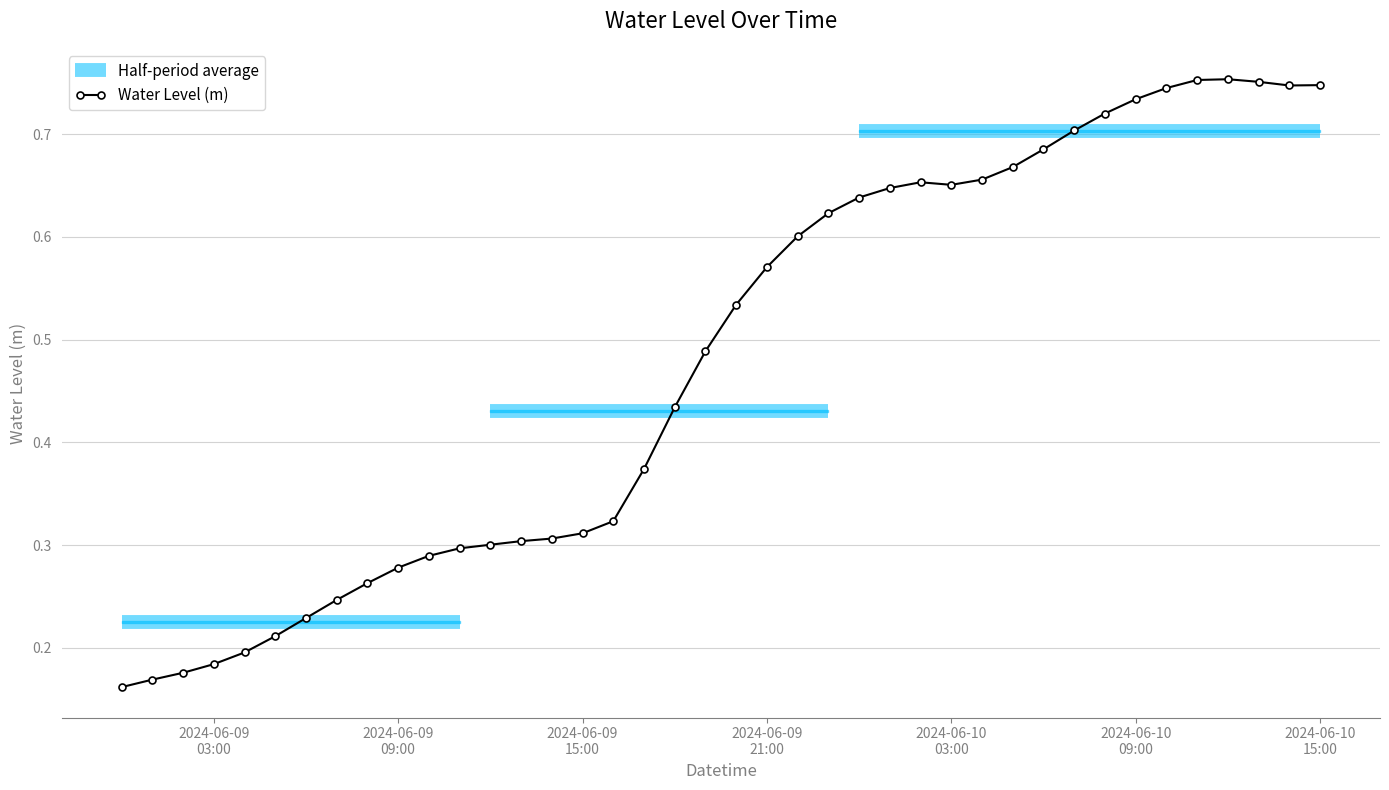

True or false: Water Level (m) has more than 1 points higher than both neighbors.

True